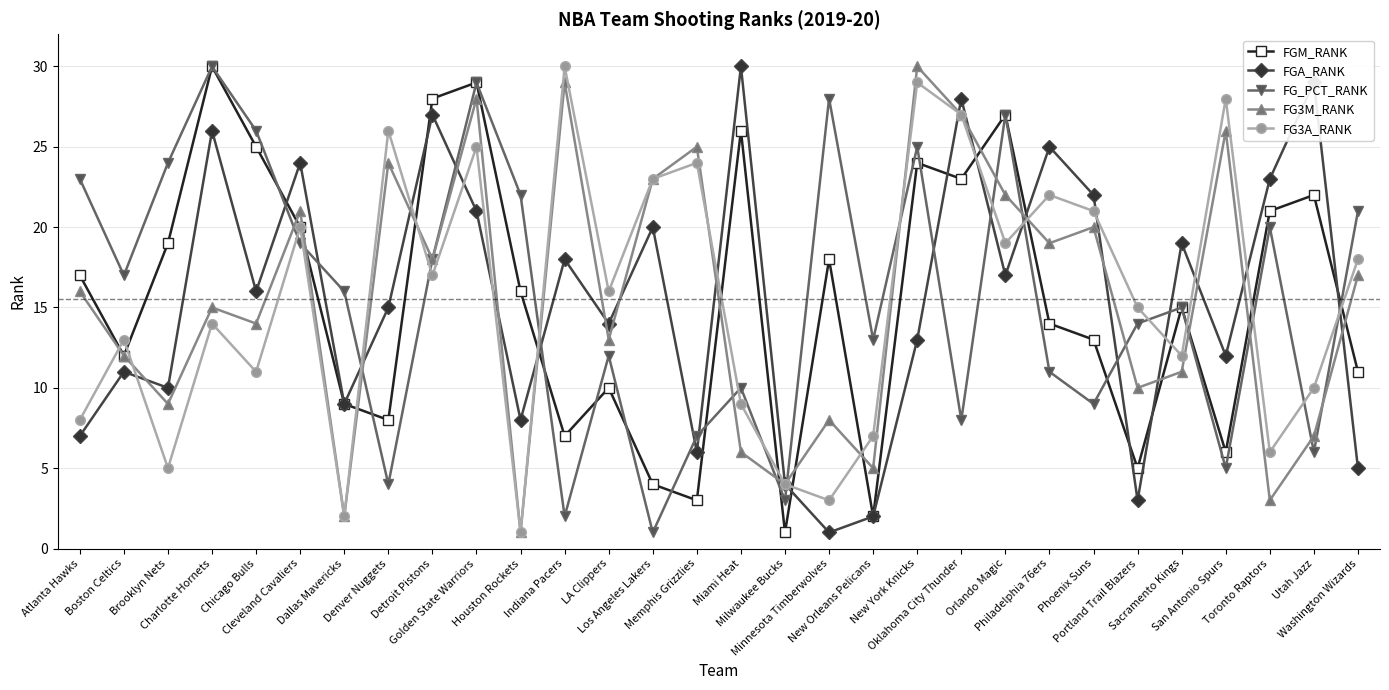

What is the difference between the second highest and second lowest values in the FGM_RANK series?

27